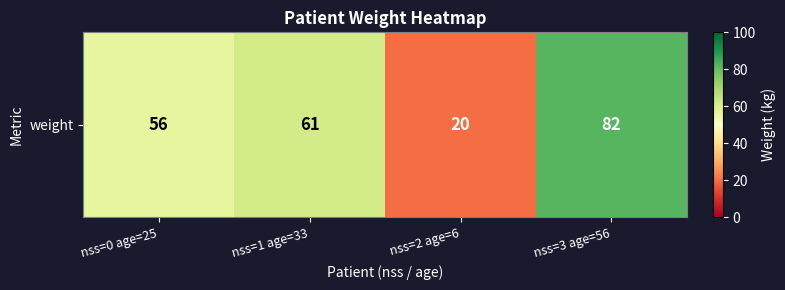

Rank the categories by value from highest to lowest.

nss=3 age=56, nss=1 age=33, nss=0 age=25, nss=2 age=6